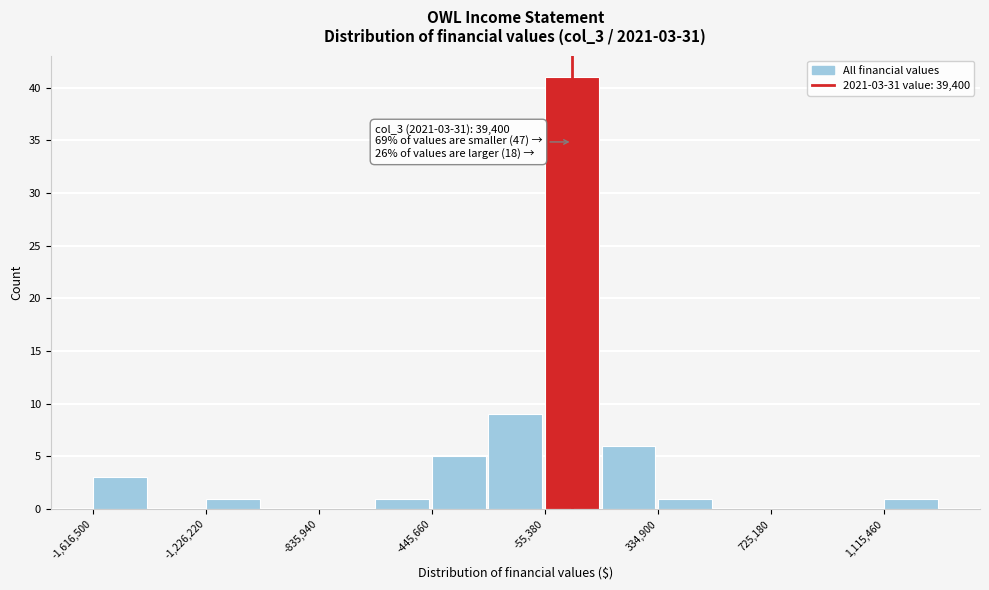

Around what value on the x-axis is the tallest bar? Give the approximate position of its centre, as read against the axis.

50000